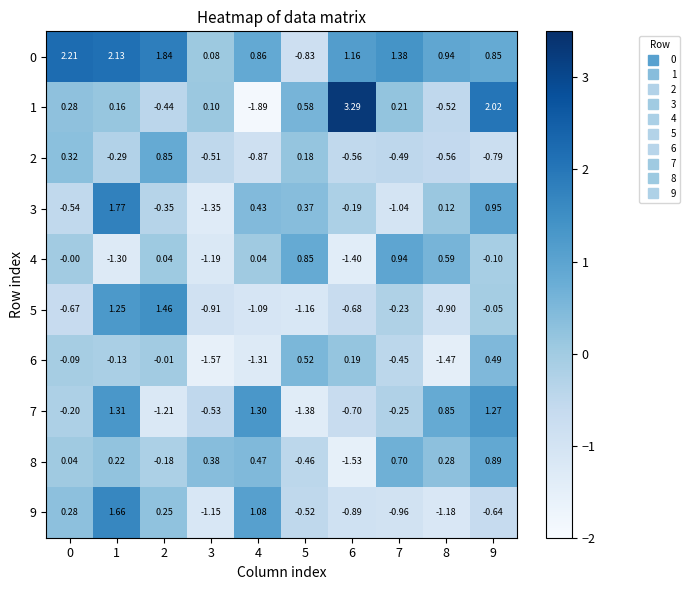

Is the value of 5 at 6 greater than the value of 3 at 8?

No